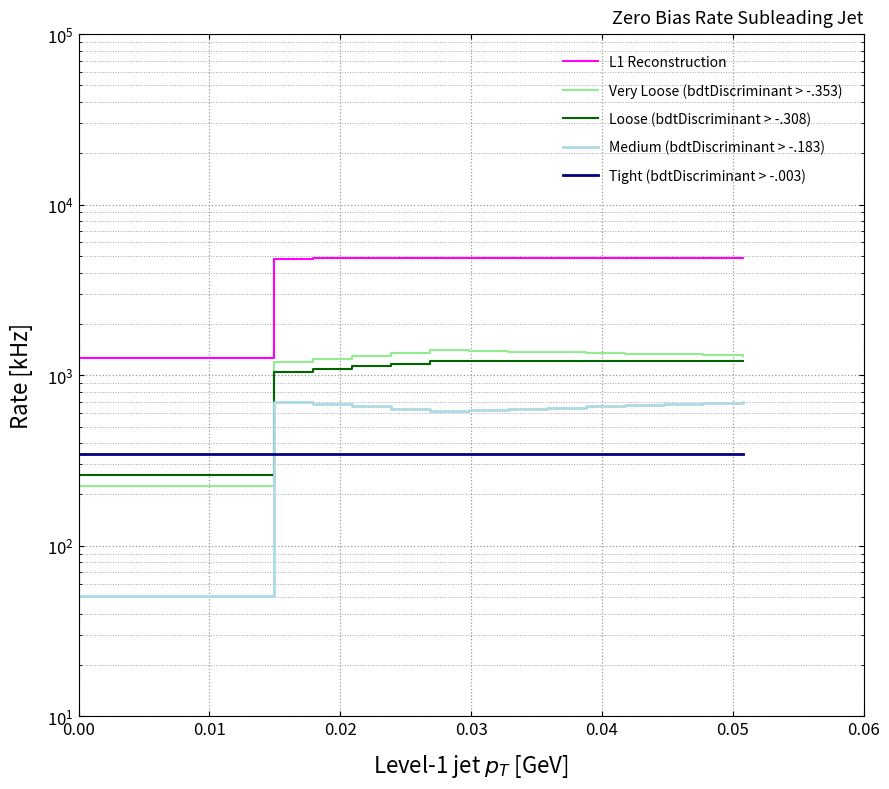

What are all the series names shown in the legend?

L1 Reconstruction, Very Loose (bdtDiscriminant > -.353), Loose (bdtDiscriminant > -.308), Medium (bdtDiscriminant > -.183), Tight (bdtDiscriminant > -.003)